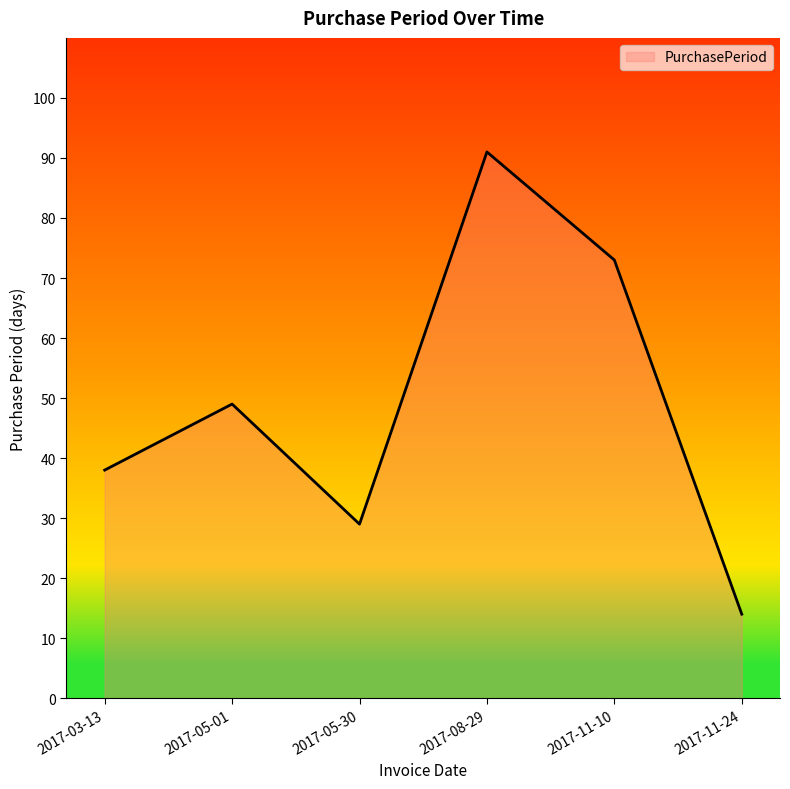

What is the sum of all values?

294